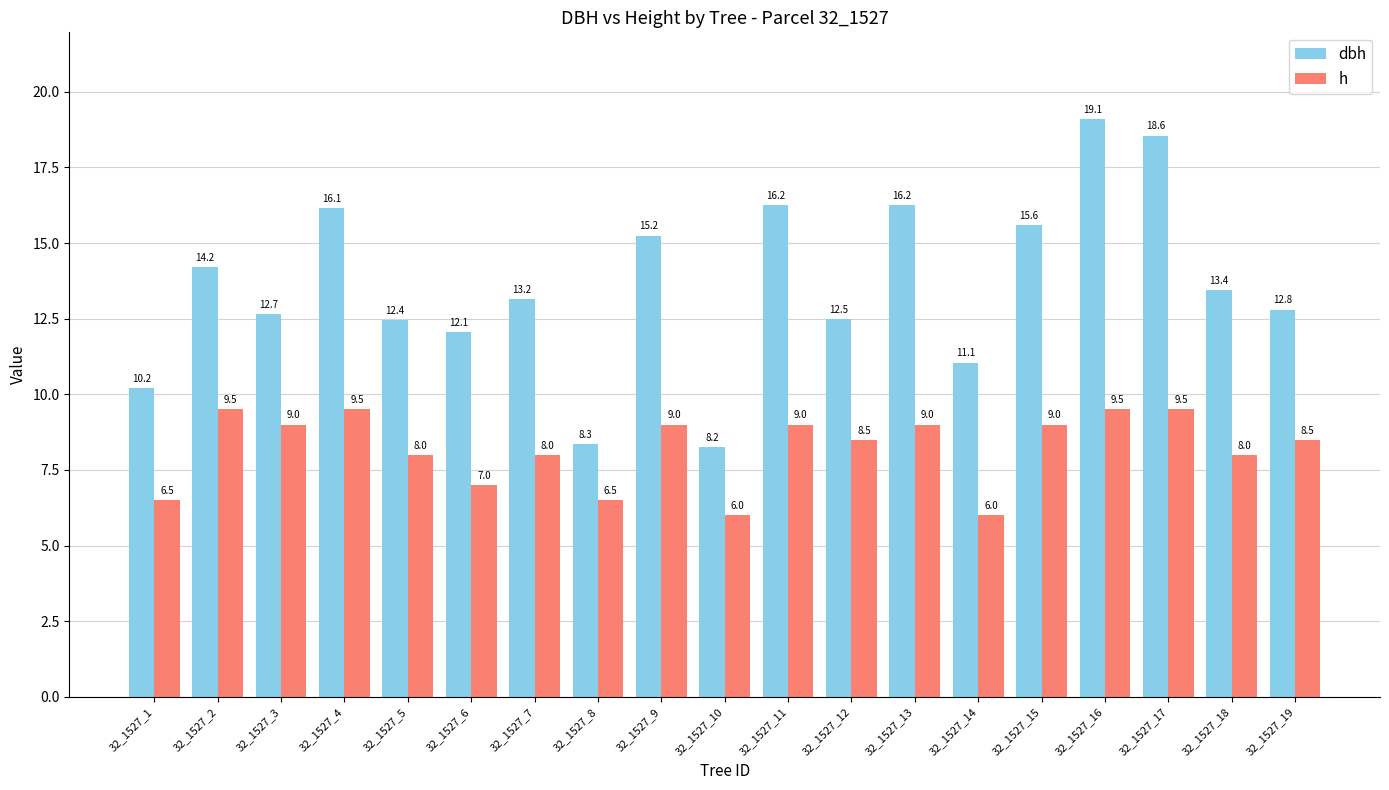

Are the bars horizontal?

No